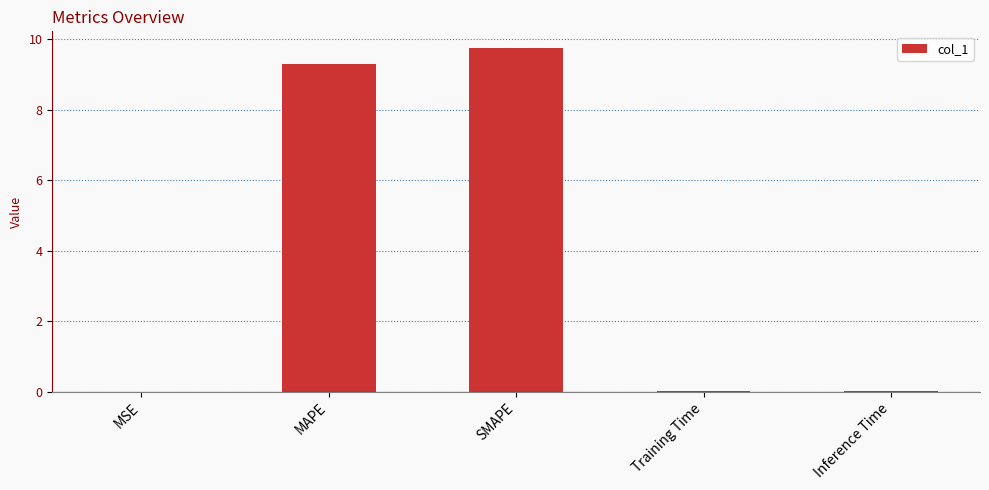

What is the sum of all values?

19.0